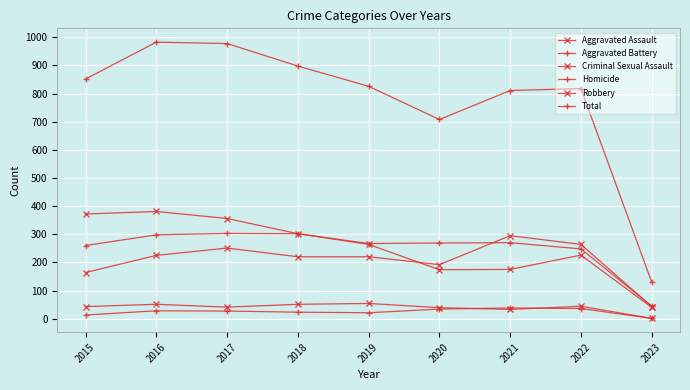

Reading left to right, extract all data points from this chart.

Aggravated Assault: 2015=164	2016=225	2017=251	2018=220	2019=220	2020=192	2021=295	2022=264	2023=43
Aggravated Battery: 2015=260	2016=298	2017=303	2018=302	2019=267	2020=269	2021=270	2022=248	2023=45
Criminal Sexual Assault: 2015=43	2016=51	2017=41	2018=51	2019=54	2020=39	2021=33	2022=44	2023=1
Homicide: 2015=13	2016=28	2017=27	2018=23	2019=21	2020=34	2021=38	2022=36	2023=1
Robbery: 2015=372	2016=381	2017=356	2018=302	2019=264	2020=174	2021=175	2022=226	2023=40
Total: 2015=852	2016=983	2017=978	2018=898	2019=826	2020=708	2021=811	2022=818	2023=130